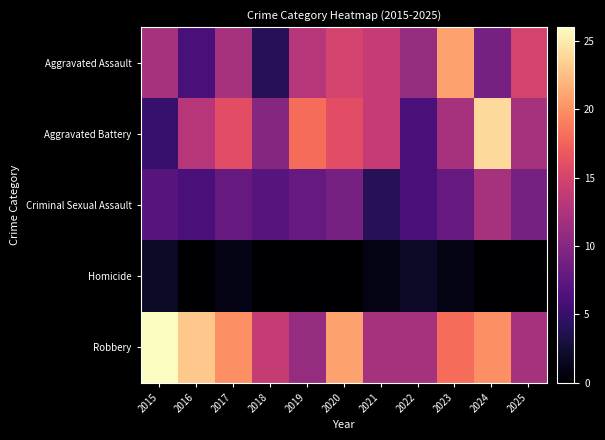

Count the number of categories in the chart.

11